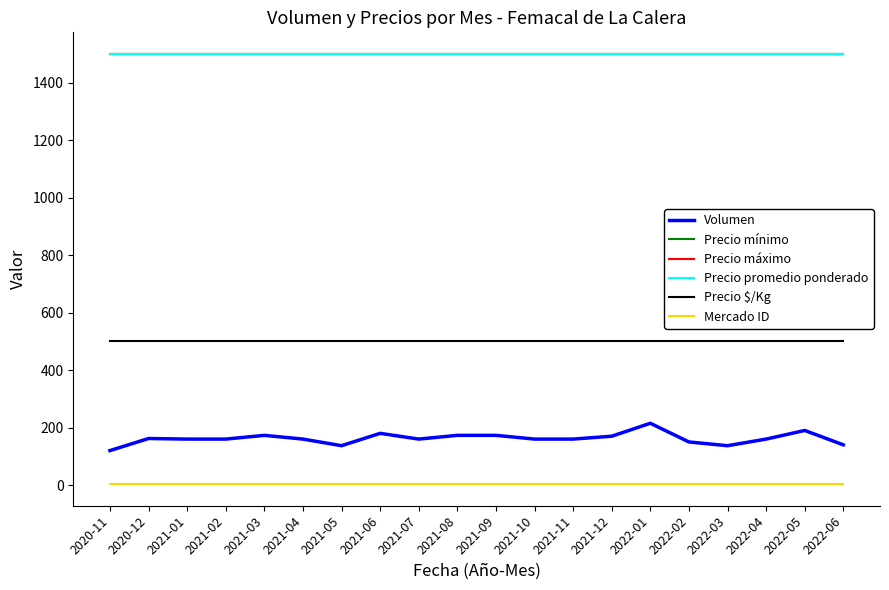

True or false: Volumen has more than 0 interior local peaks.

True